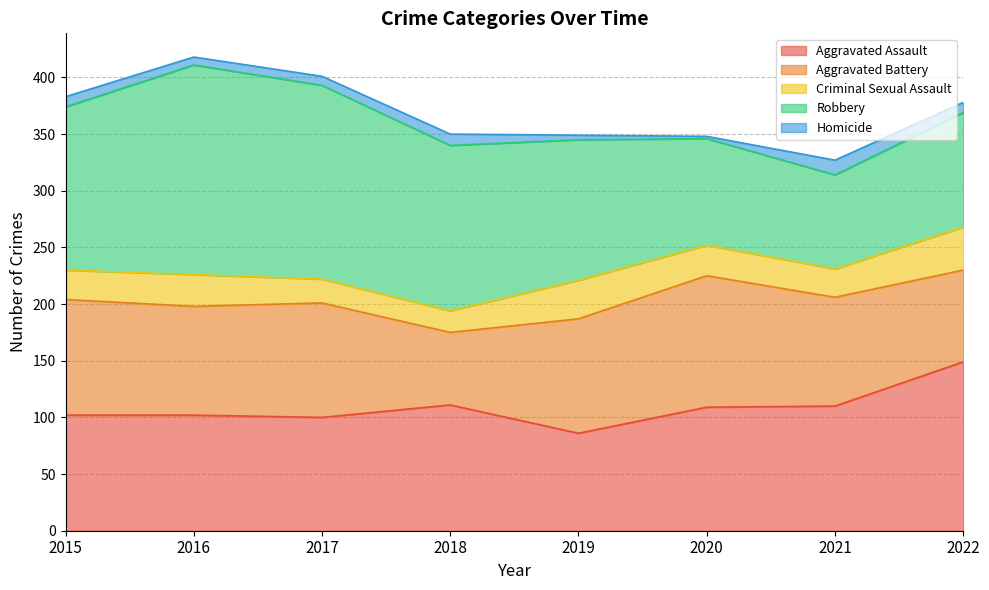

How many interior local valleys does the Aggravated Assault series have?

2